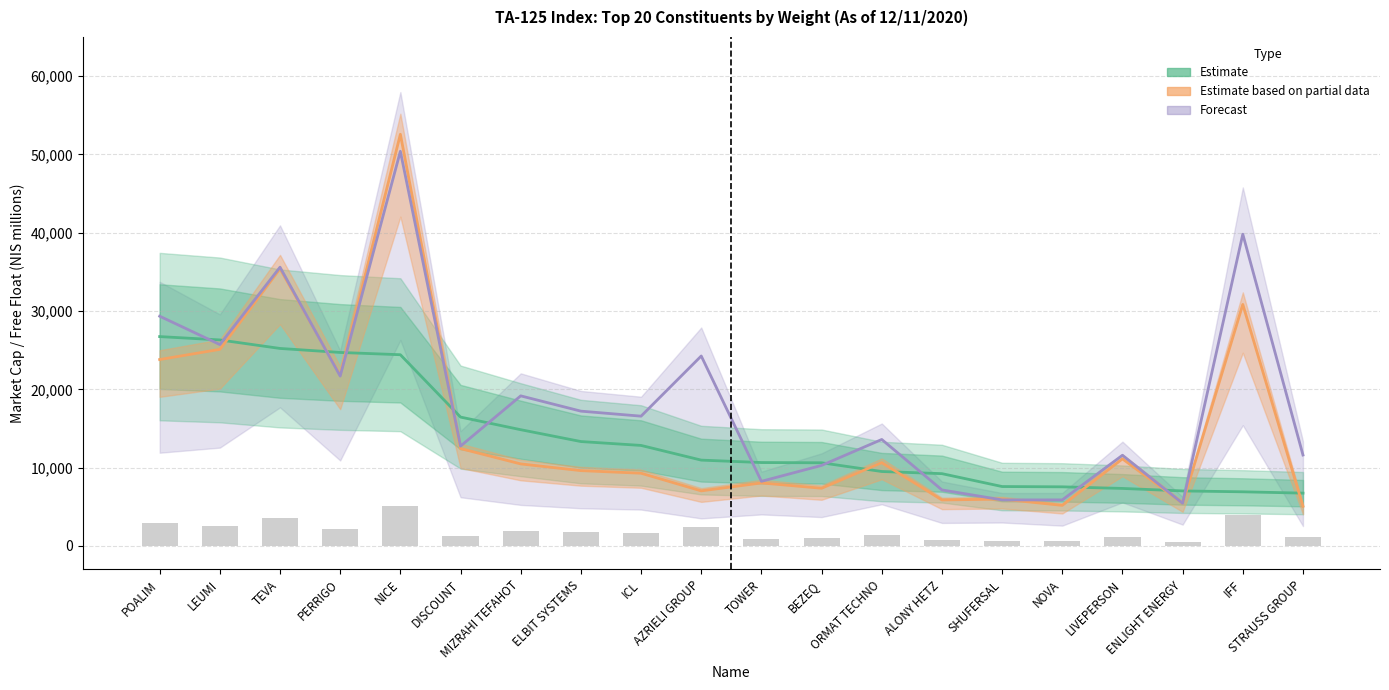

The value of Estimate (Weight × 5000) at IFF is 6911.2. True or false?

True